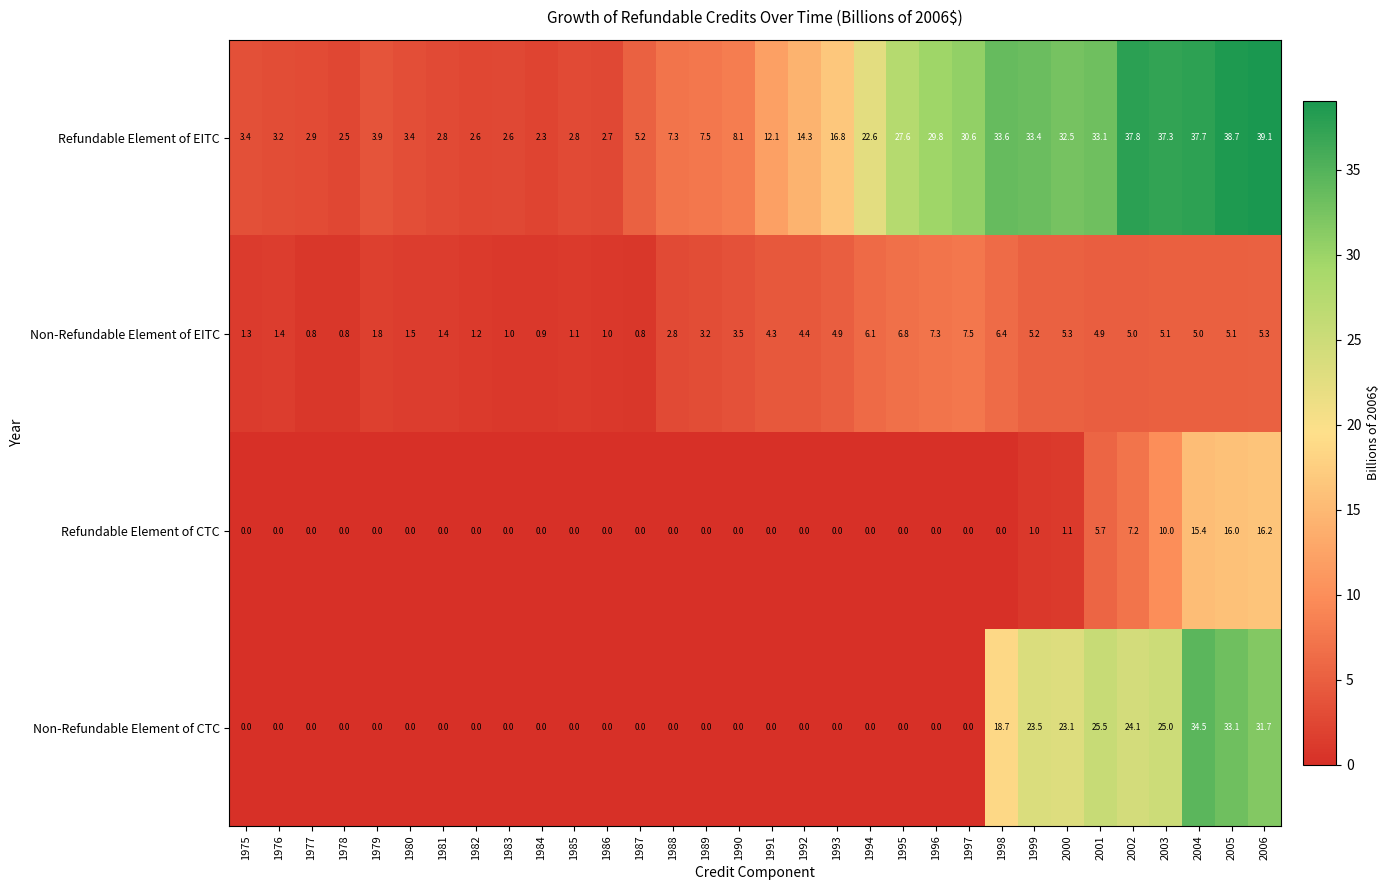

Rank the series by their maximum value, from lowest to highest.

Non-Refundable Element of EITC, Refundable Element of CTC, Non-Refundable Element of CTC, Refundable Element of EITC